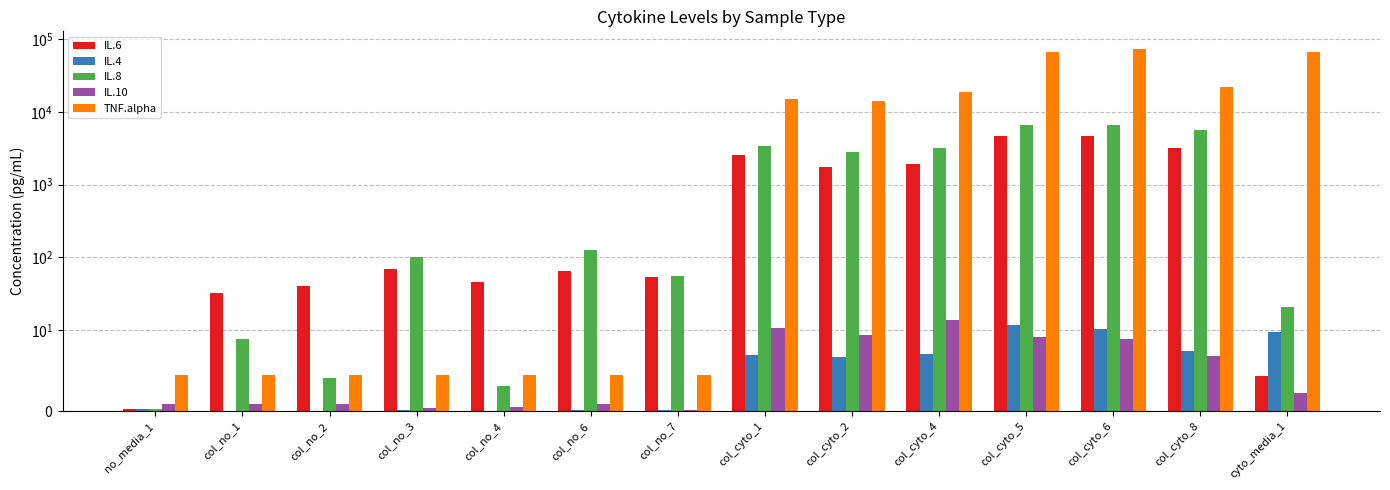

What is the sum of all IL.8 values?

28790.4